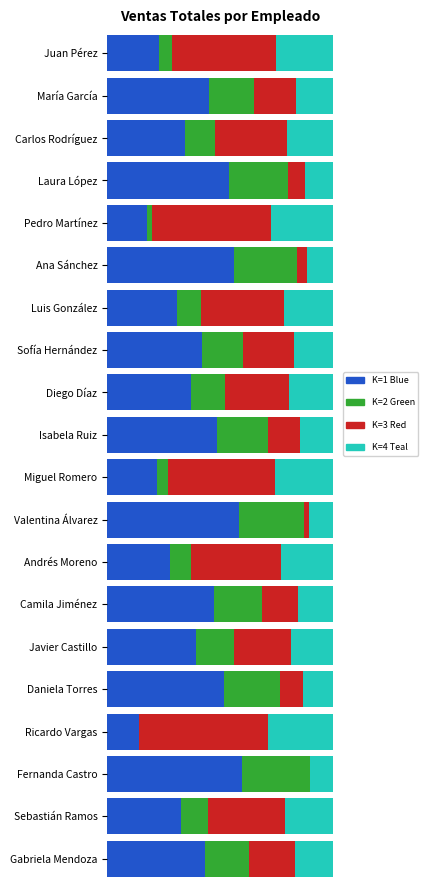

The Cluster 2 series shows 0.1 at Javier Castillo. True or false?

False